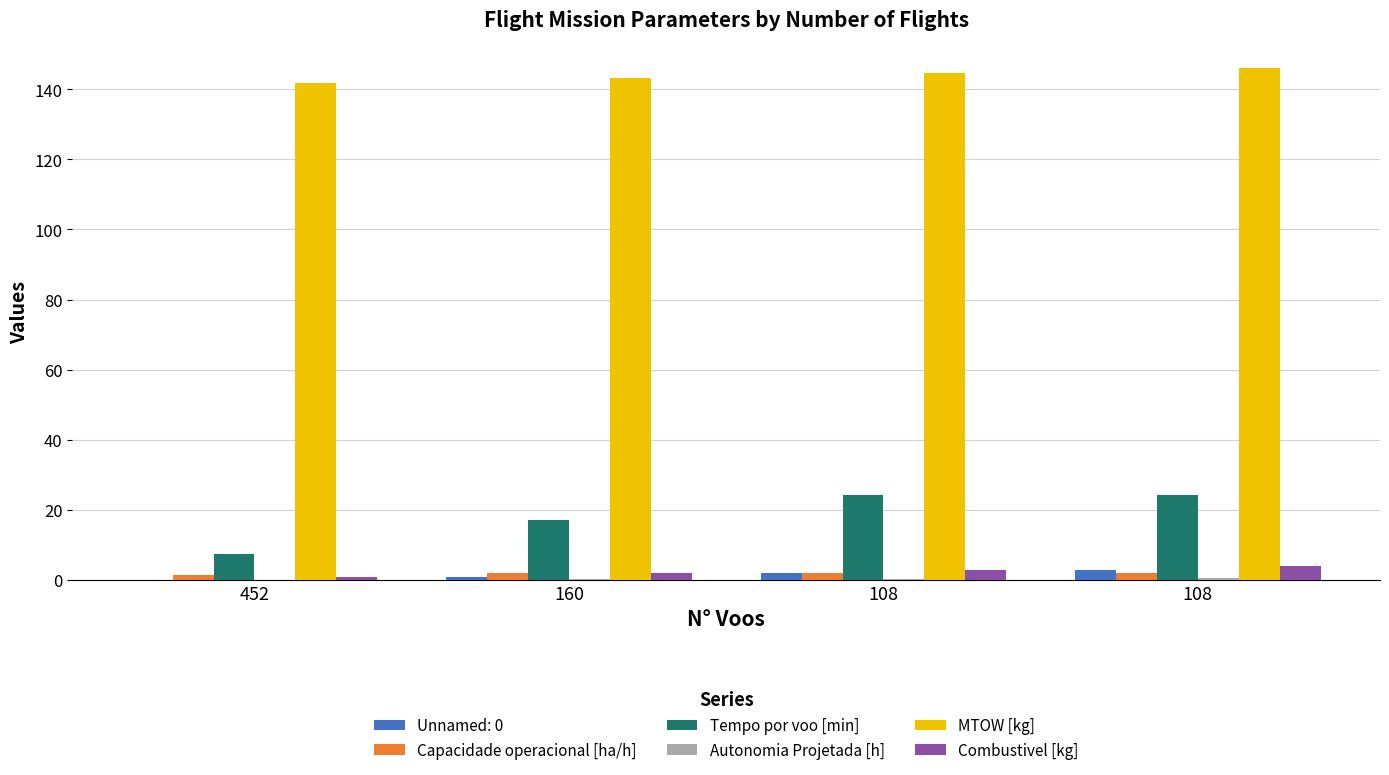

Which series has the largest range (max minus min)?

Tempo por voo [min]